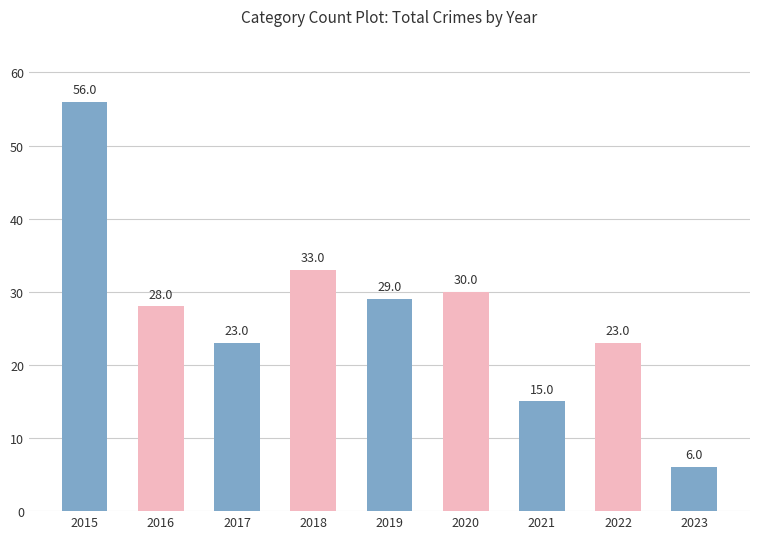

The chart shows a value of 56 at 2015. True or false?

True